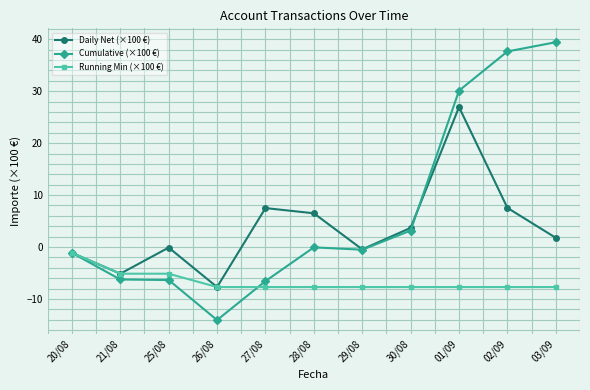

Rank the series by their average value, from highest to lowest.

Cumulative (×100 €), Daily Net (×100 €), Running Min (×100 €)